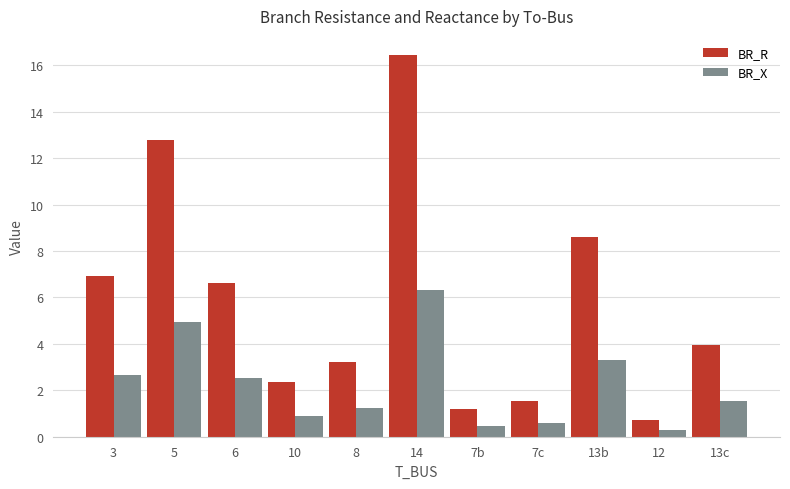

What is the label of the 2nd bar from the left?

5